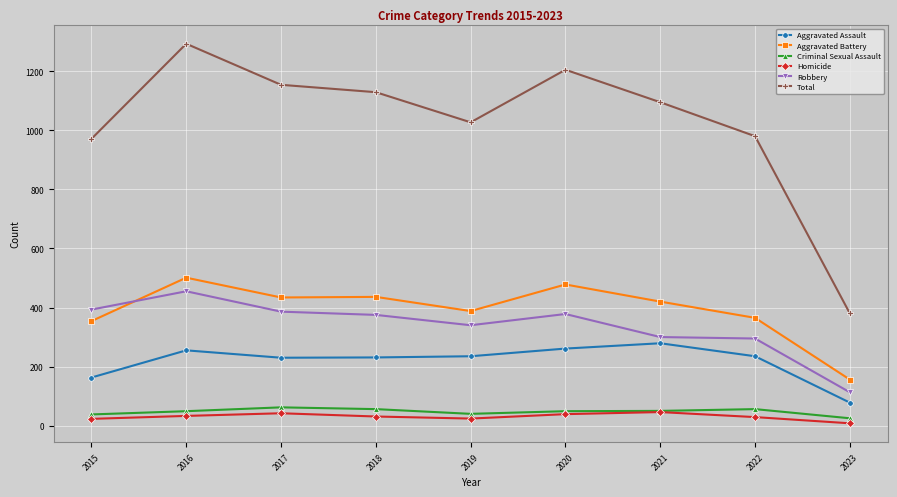

What is the total value across all series at 2020?

2410